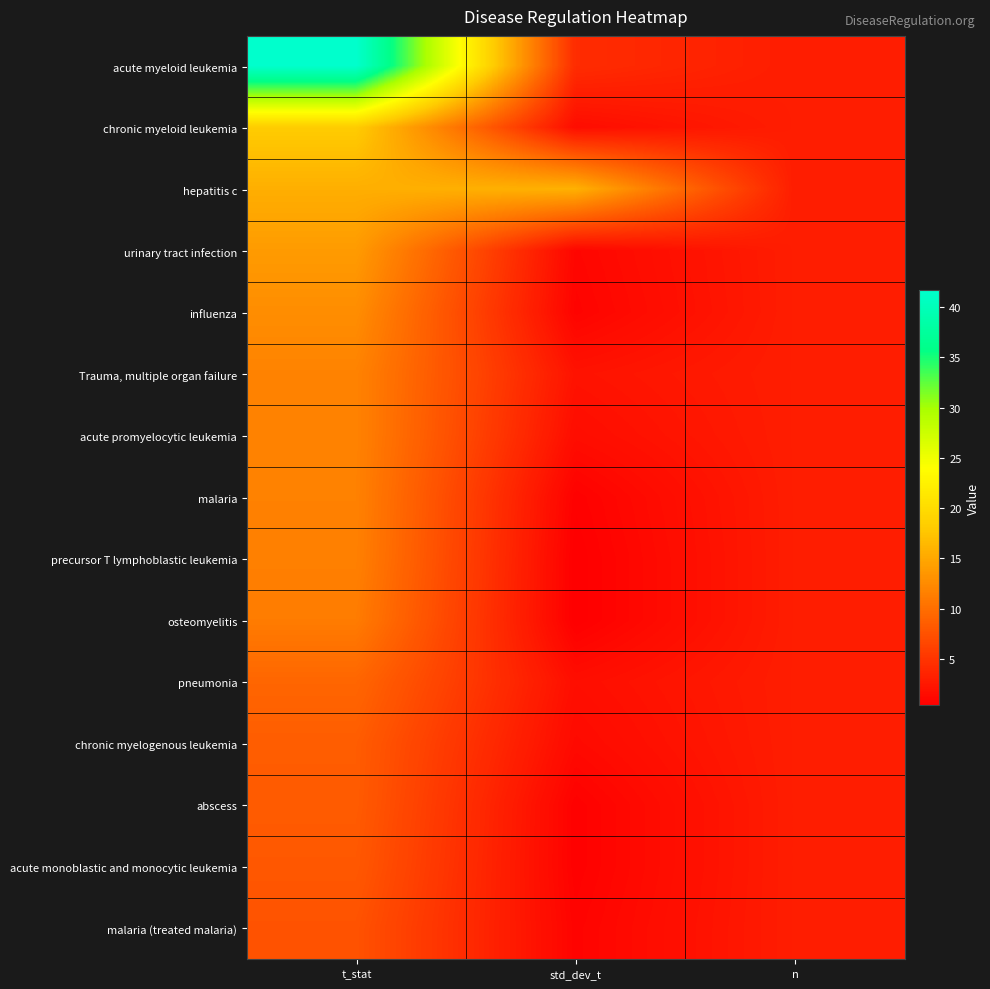

Reading left to right, list all the values displayed in this chart.

acute myeloid leukemia: t_stat=41.7	std_dev_t=4.3	n=3.0
chronic myeloid leukemia: t_stat=18.2	std_dev_t=1.6	n=3.0
hepatitis c: t_stat=15.6	std_dev_t=15.8	n=3.0
urinary tract infection: t_stat=13.9	std_dev_t=1.0	n=3.0
influenza: t_stat=12.7	std_dev_t=0.8	n=3.0
Trauma, multiple organ failure: t_stat=11.8	std_dev_t=2.1	n=3.0
acute promyelocytic leukemia: t_stat=11.8	std_dev_t=1.6	n=3.0
malaria: t_stat=11.7	std_dev_t=0.6	n=3.0
precursor T lymphoblastic leukemia: t_stat=11.6	std_dev_t=0.4	n=3.0
osteomyelitis: t_stat=11.2	std_dev_t=0.4	n=3.0
pneumonia: t_stat=9.3	std_dev_t=1.7	n=3.0
chronic myelogenous leukemia: t_stat=8.5	std_dev_t=1.3	n=3.0
abscess: t_stat=8.4	std_dev_t=0.6	n=3.0
acute monoblastic and monocytic leukemia: t_stat=8.1	std_dev_t=0.6	n=3.0
malaria (treated malaria): t_stat=7.6	std_dev_t=0.8	n=3.0